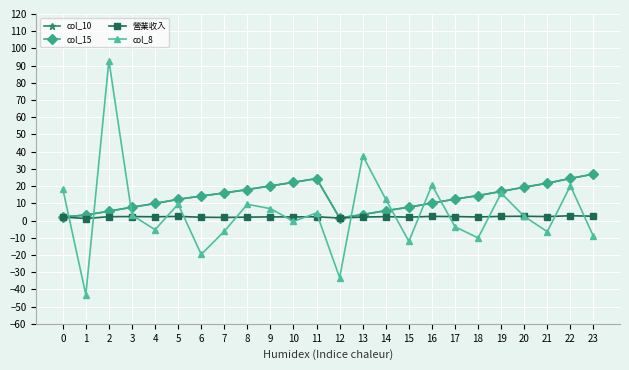

True or false: col_8 and 營業收入 cross at least once.

True